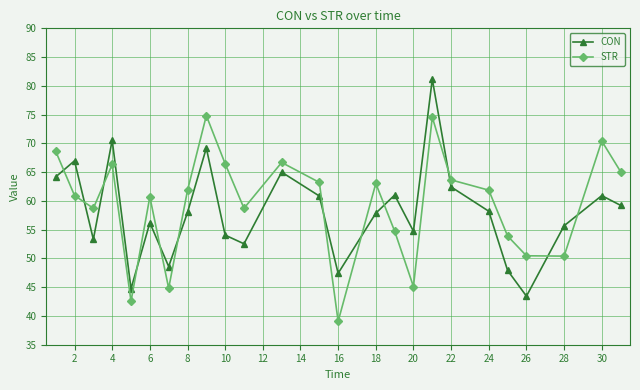

What is the difference between the maximum and minimum values in the CON series?

37.7